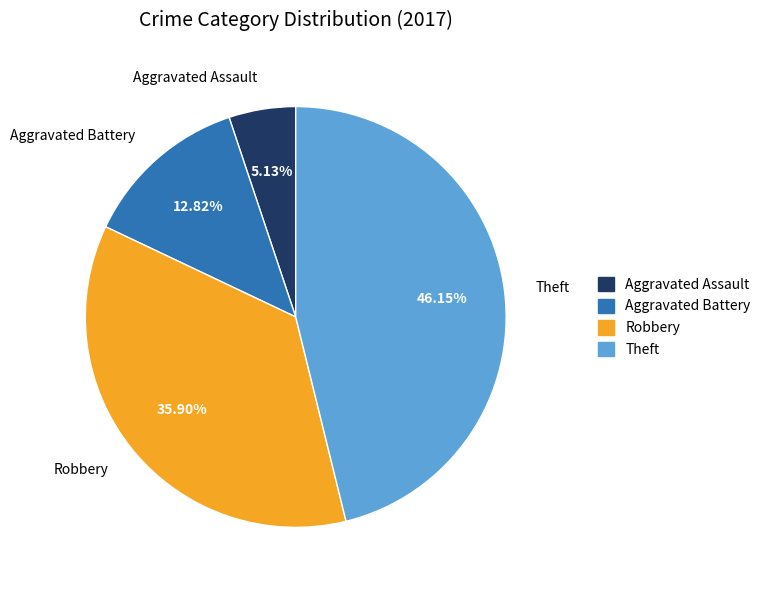

What portion of the pie excludes Aggravated Assault?

94.9%